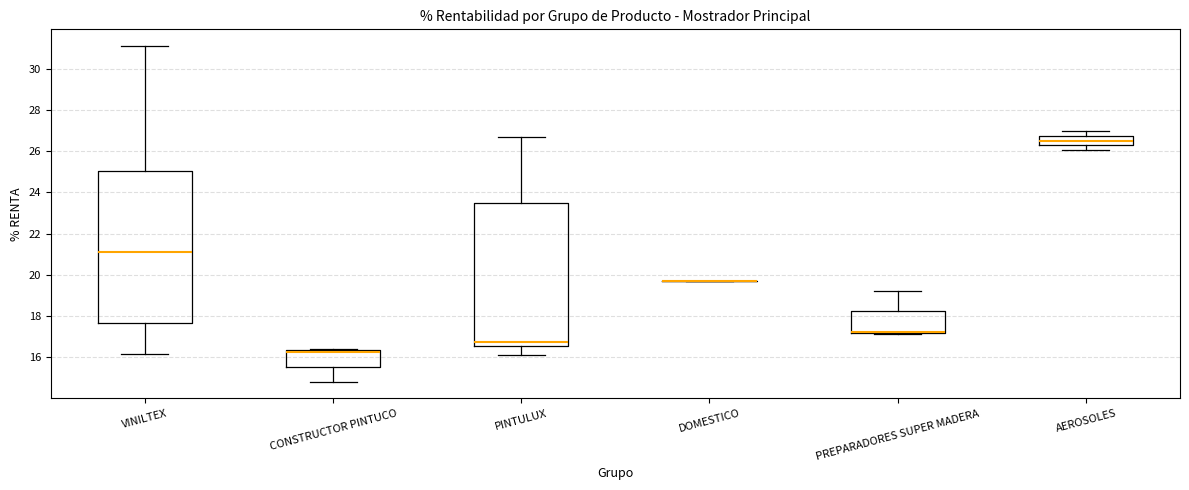

Where is the upper edge of the box for CONSTRUCTOR PINTUCO on the y-axis? The values are not printed on the chart, so give them approximately, as read against the axis.

16.4